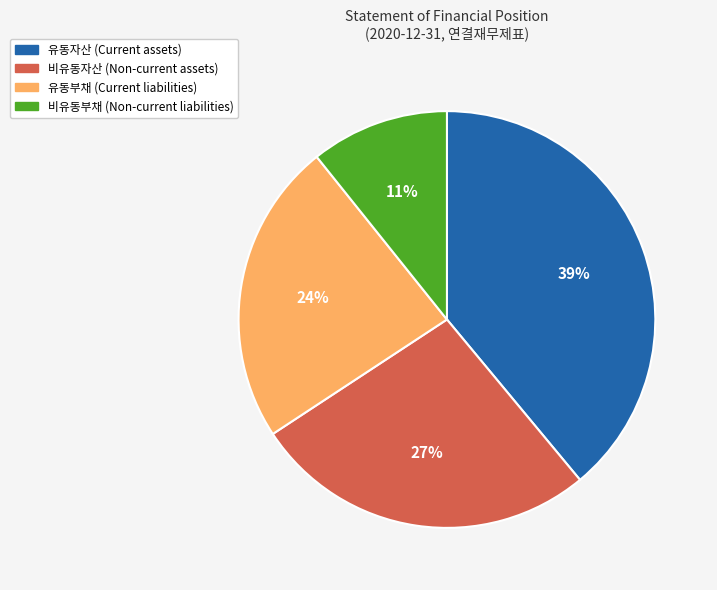

Combined, do 유동부채 (Current liabilities) and 비유동부채 (Non-current liabilities) account for over 50%?

No